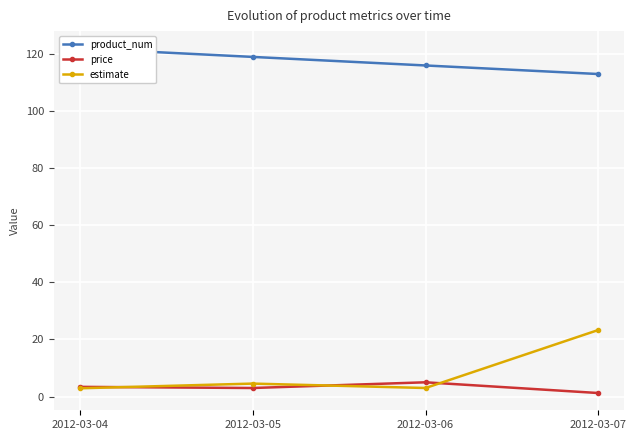

How many times do estimate and price cross each other?

3